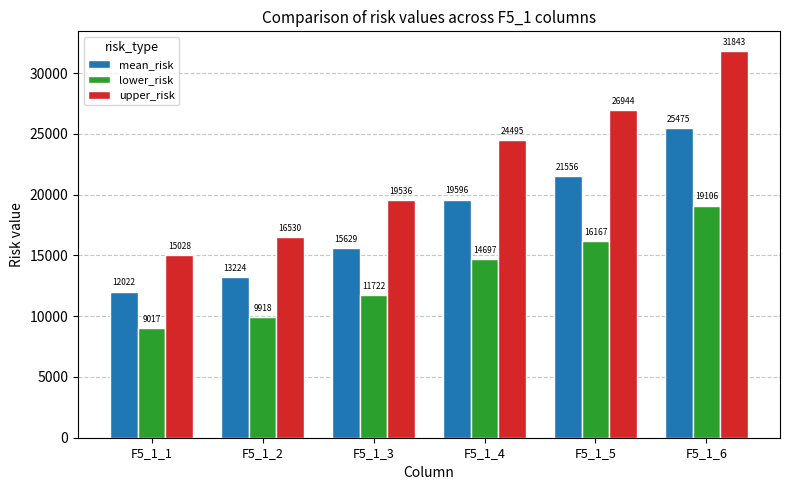

What are all the series names shown in the legend?

mean_risk, lower_risk, upper_risk